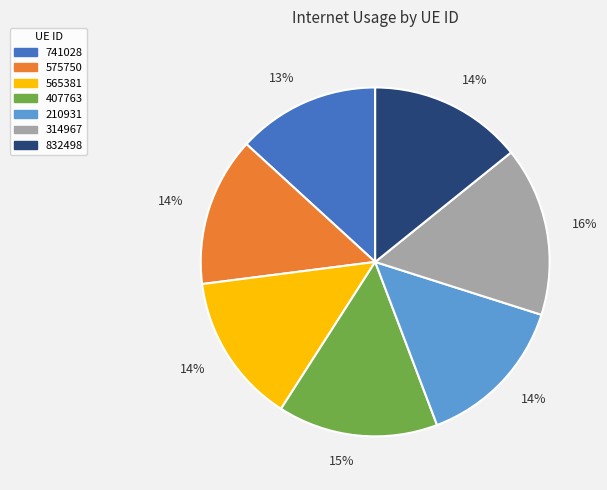

Does any single category account for the majority?

No